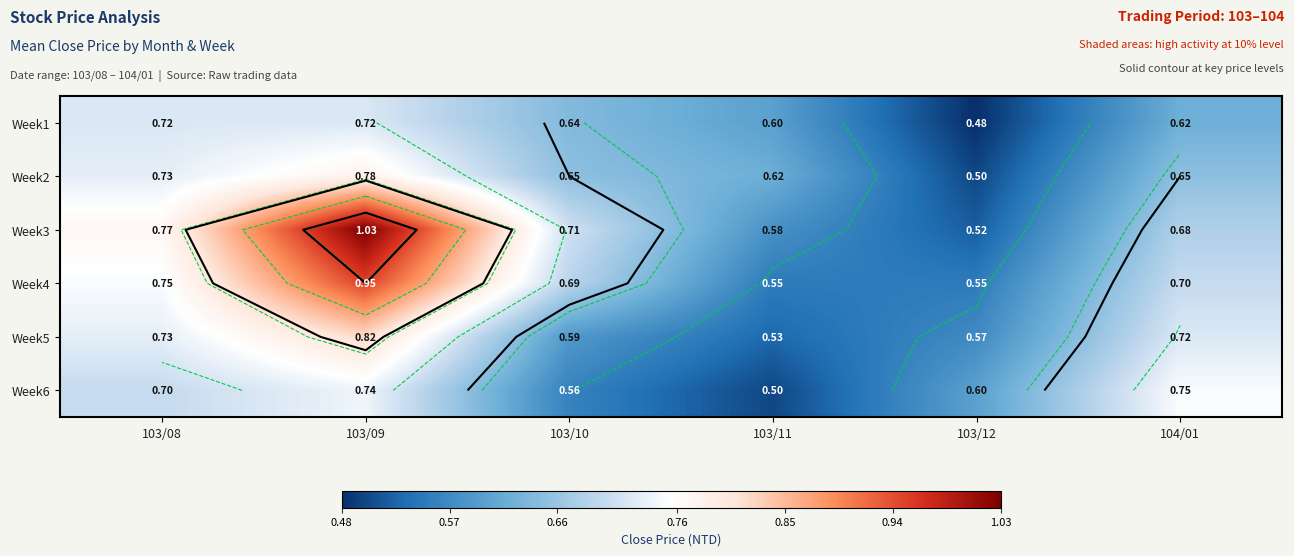

What is the spread (max minus min) of values at 103/10?

0.1